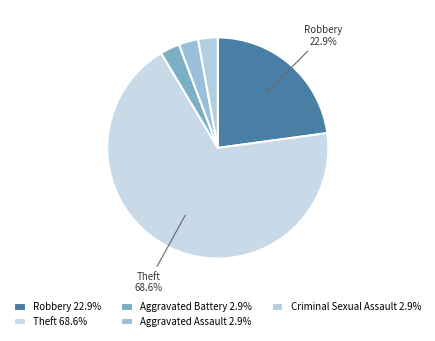

How many segments does this pie chart have?

5